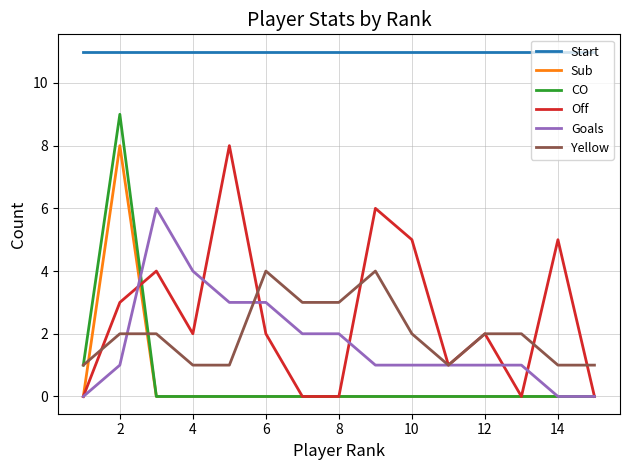

Which series has the largest total across all categories?

Start